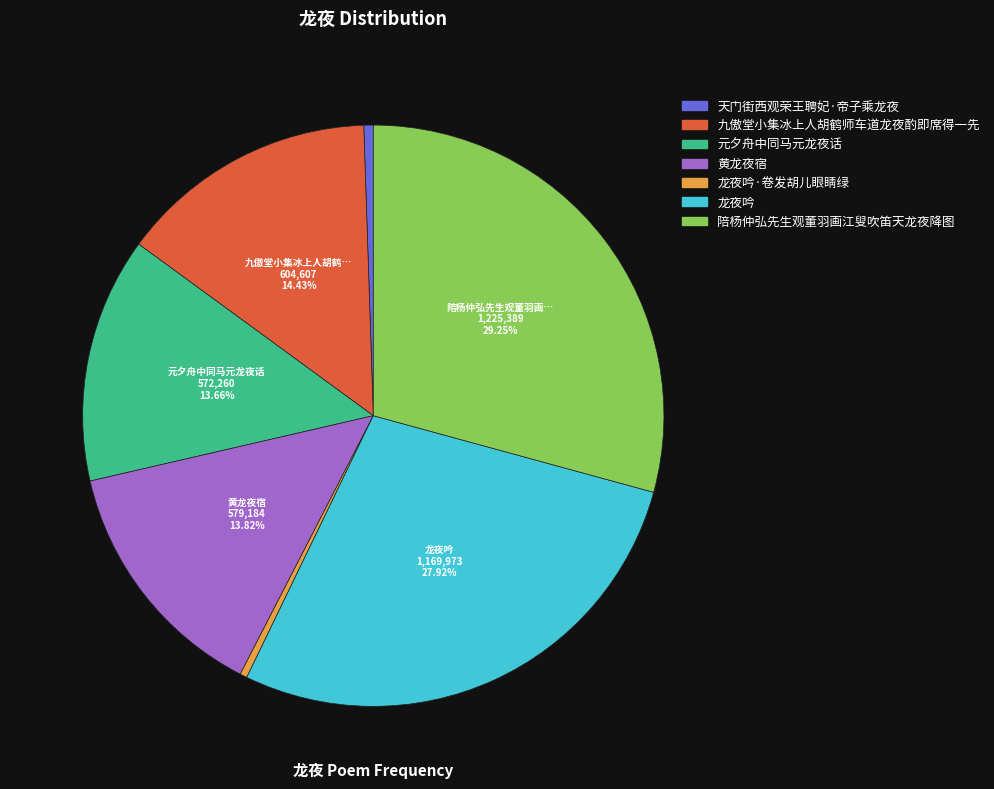

Is there a majority slice in this chart?

No